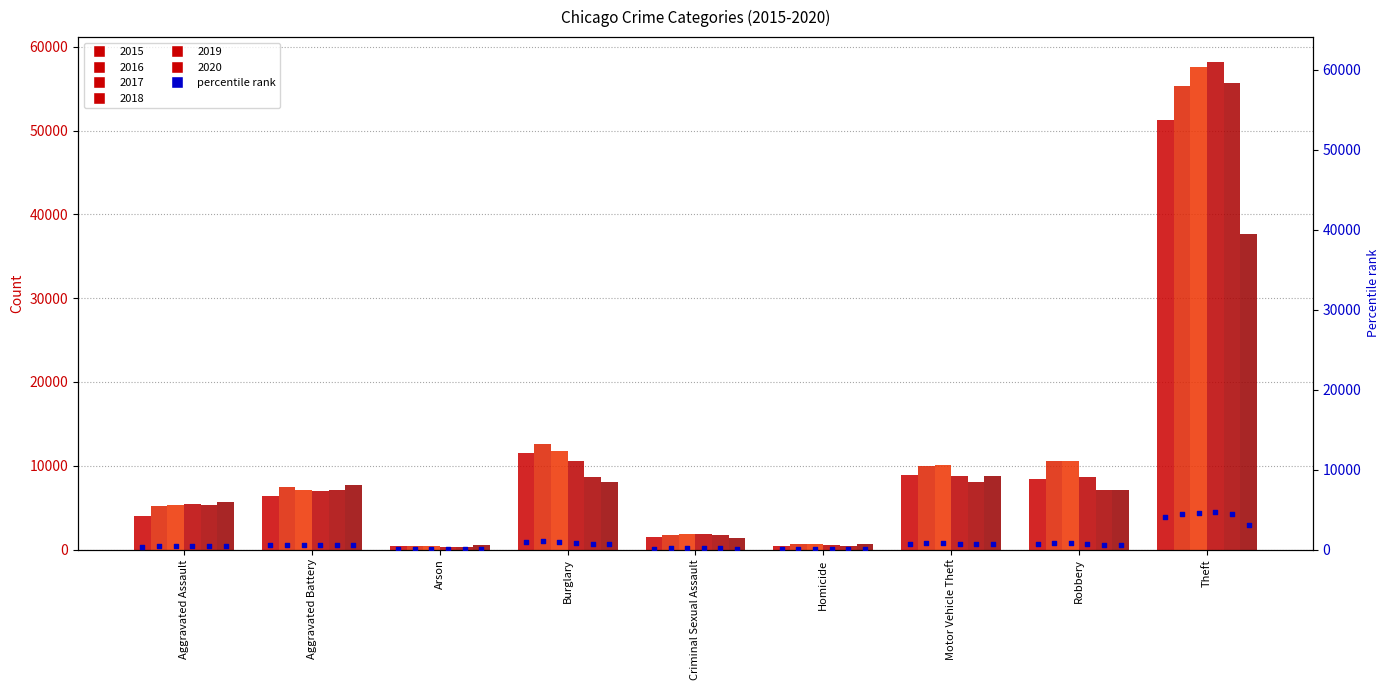

Between Theft and Arson, which is larger?

Theft